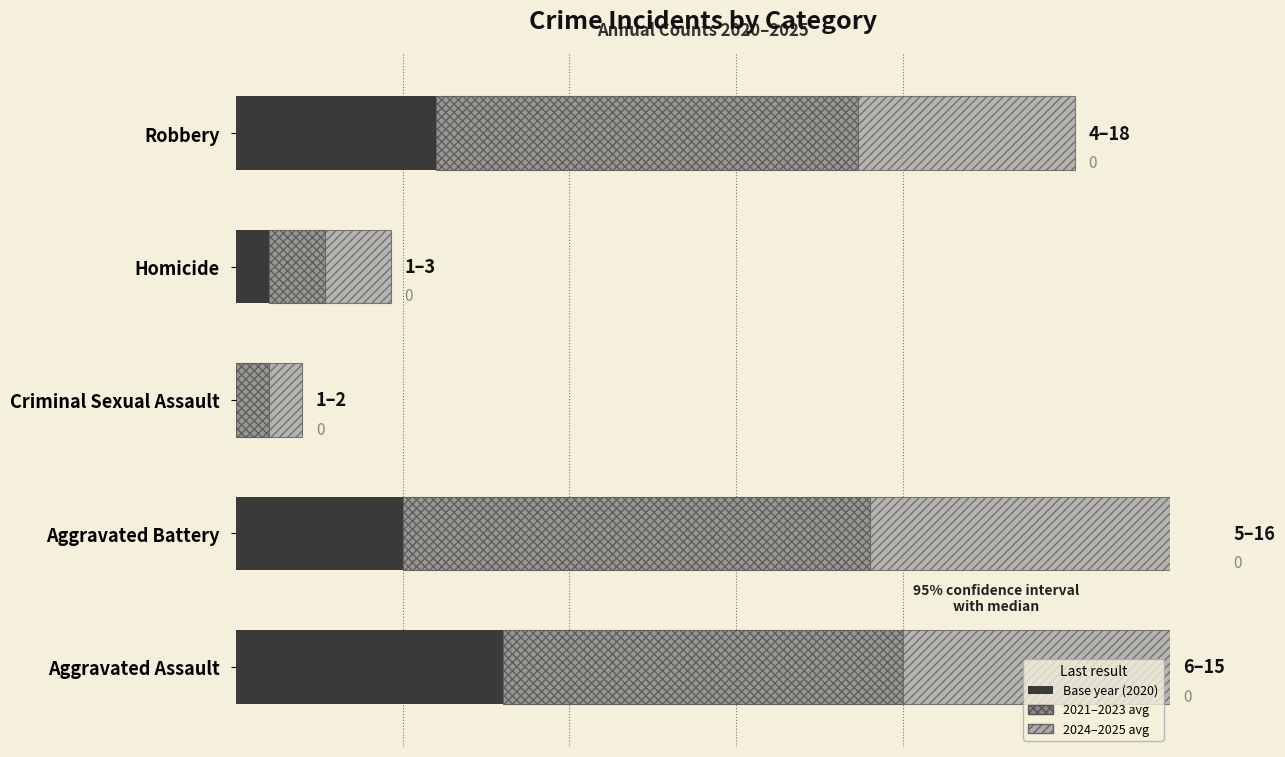

The value of 2024–2025 avg at Aggravated Battery is 10.5. True or false?

True